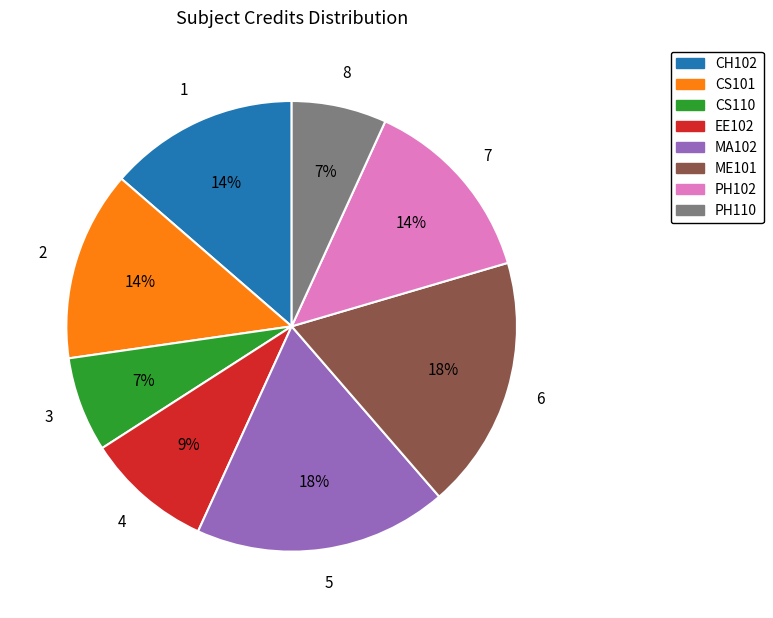

Combined, do ME101 and EE102 account for over 50%?

No